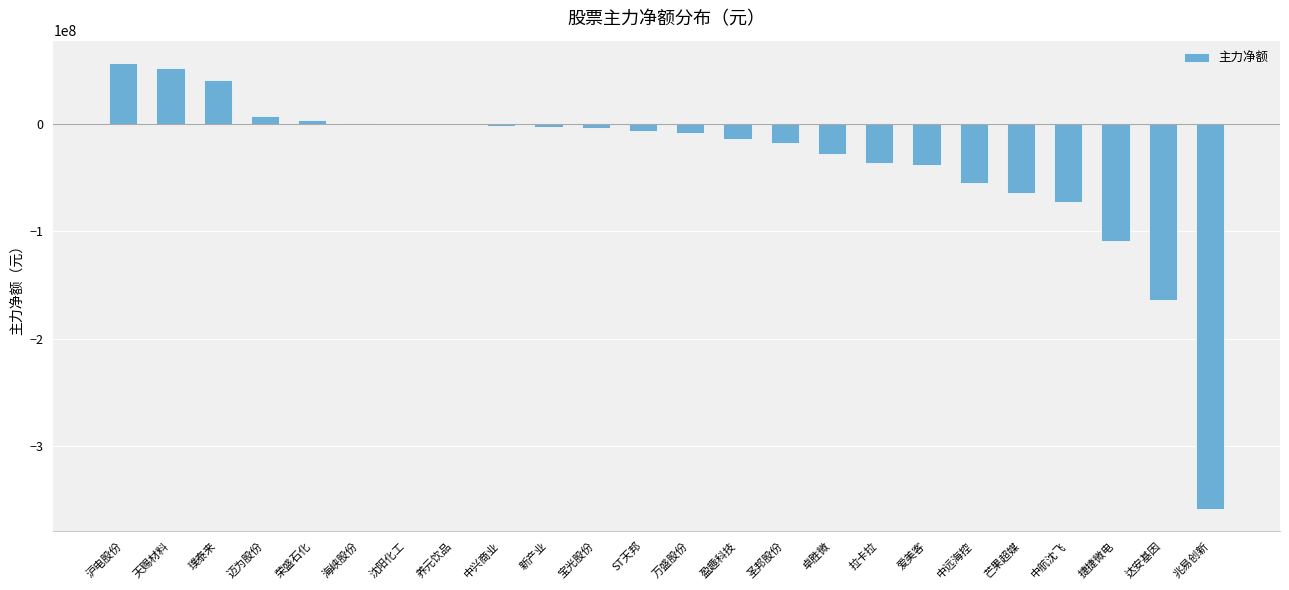

How many distinct data groups are displayed?

1